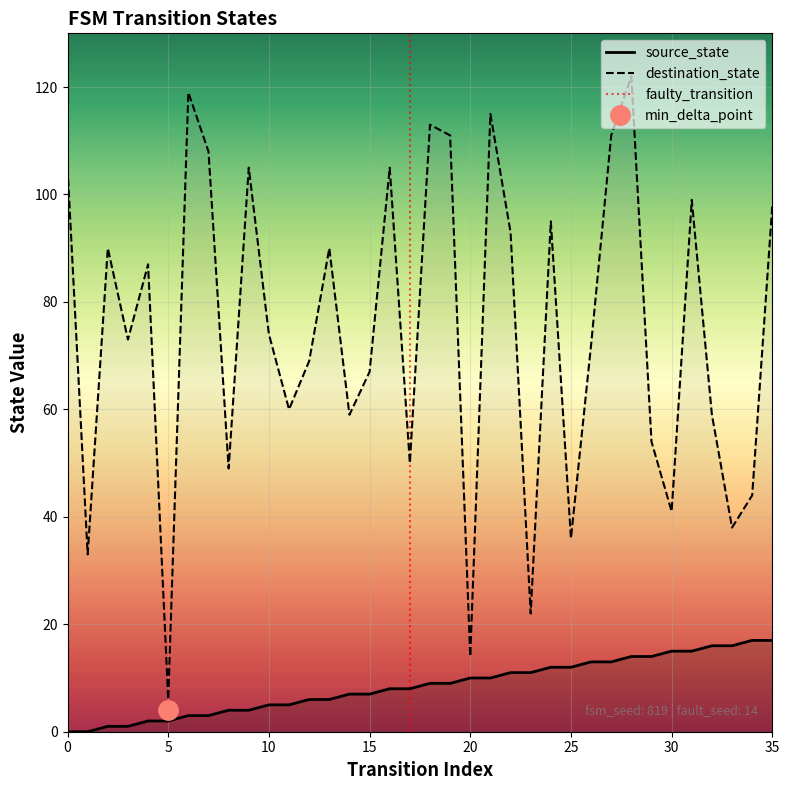

Where does the source_state series first go above 9?

20